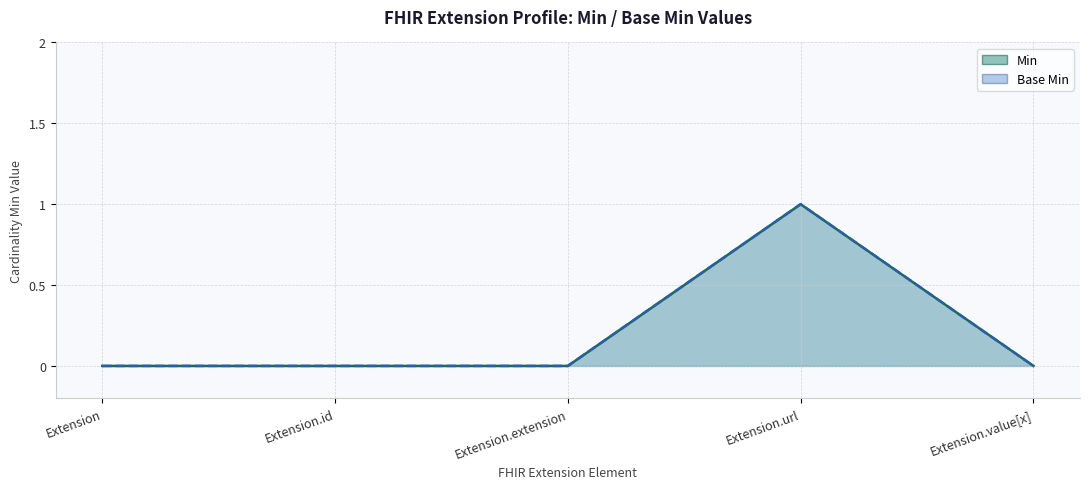

What is the label of the 3rd point from the left?

Extension.extension